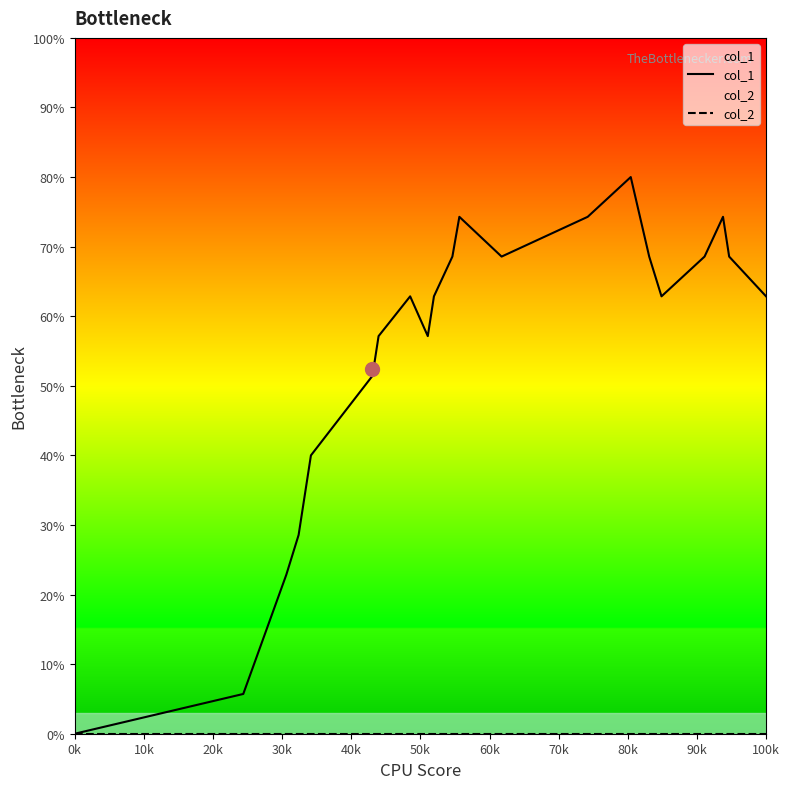

How many lines are shown in the chart?

2